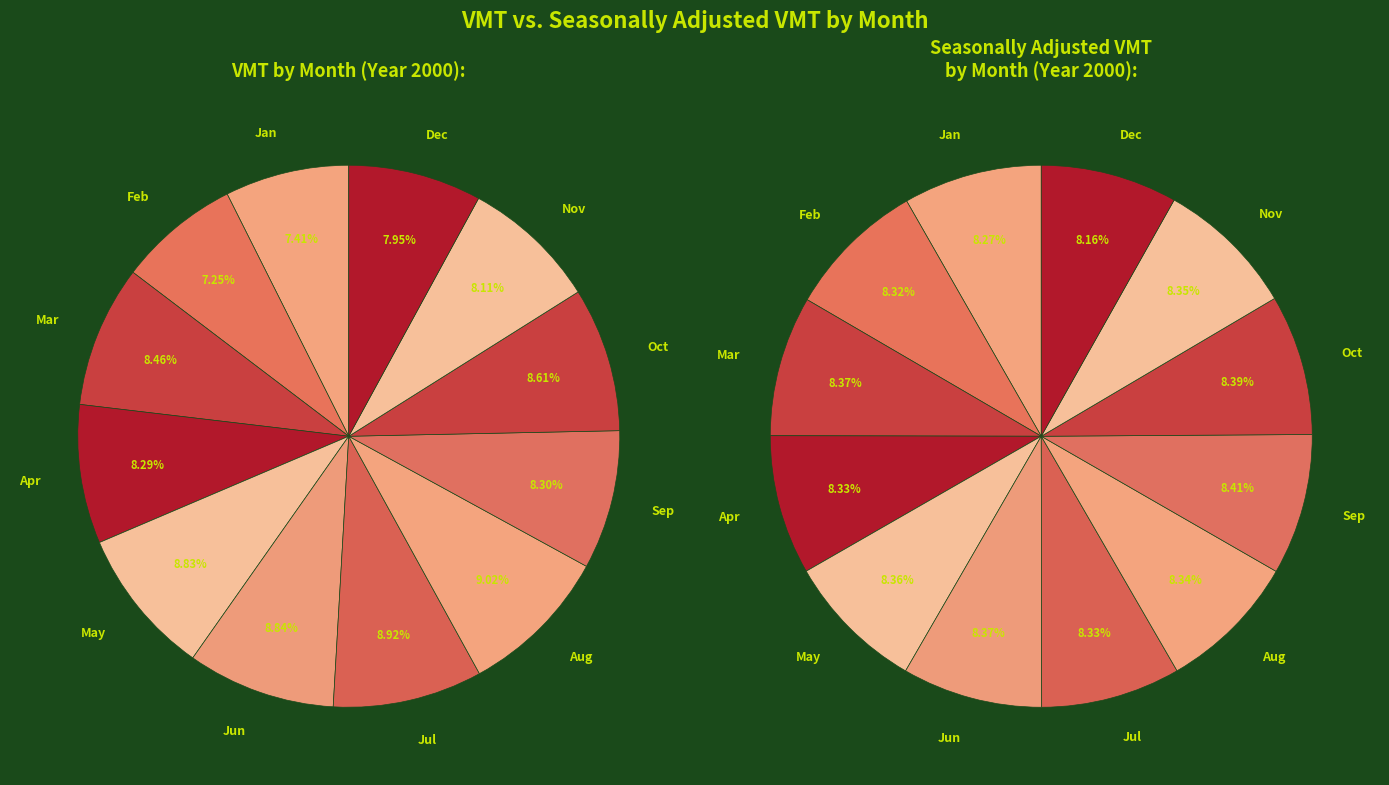

Is Mar the majority of the pie?

No